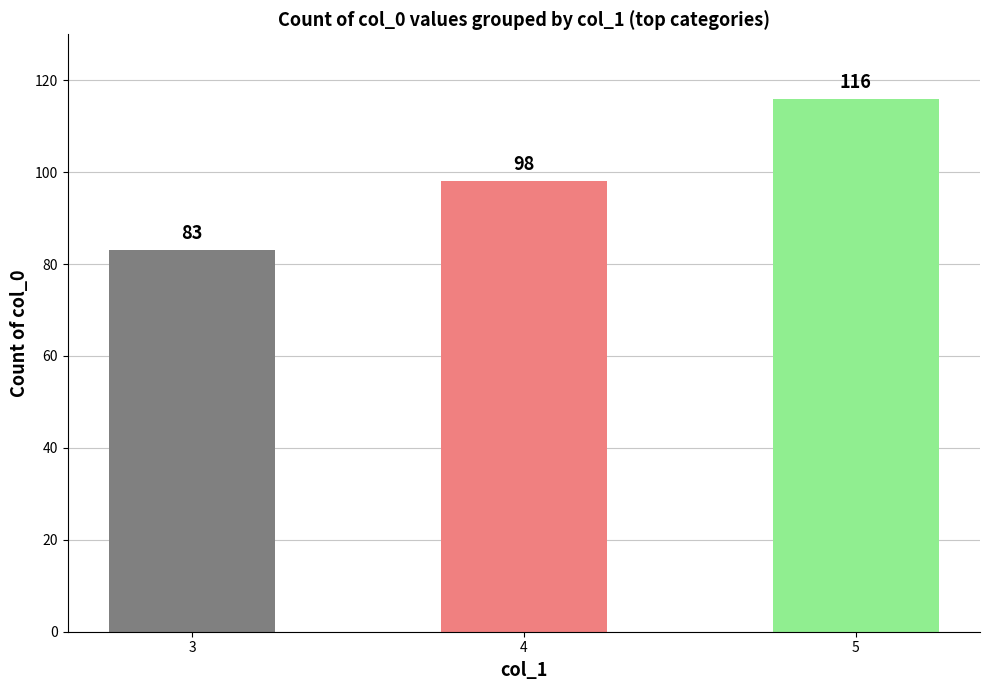

What is the value of the 3rd bar from the left?

116